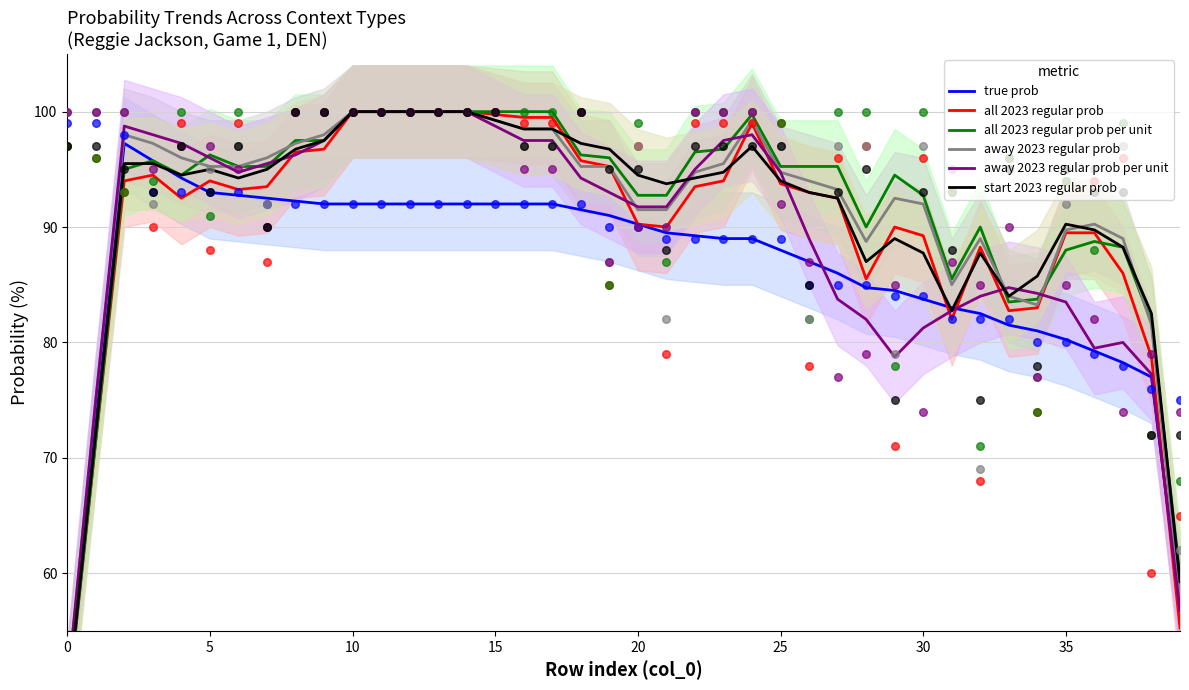

At how many categories does at least one series exceed 51?

39